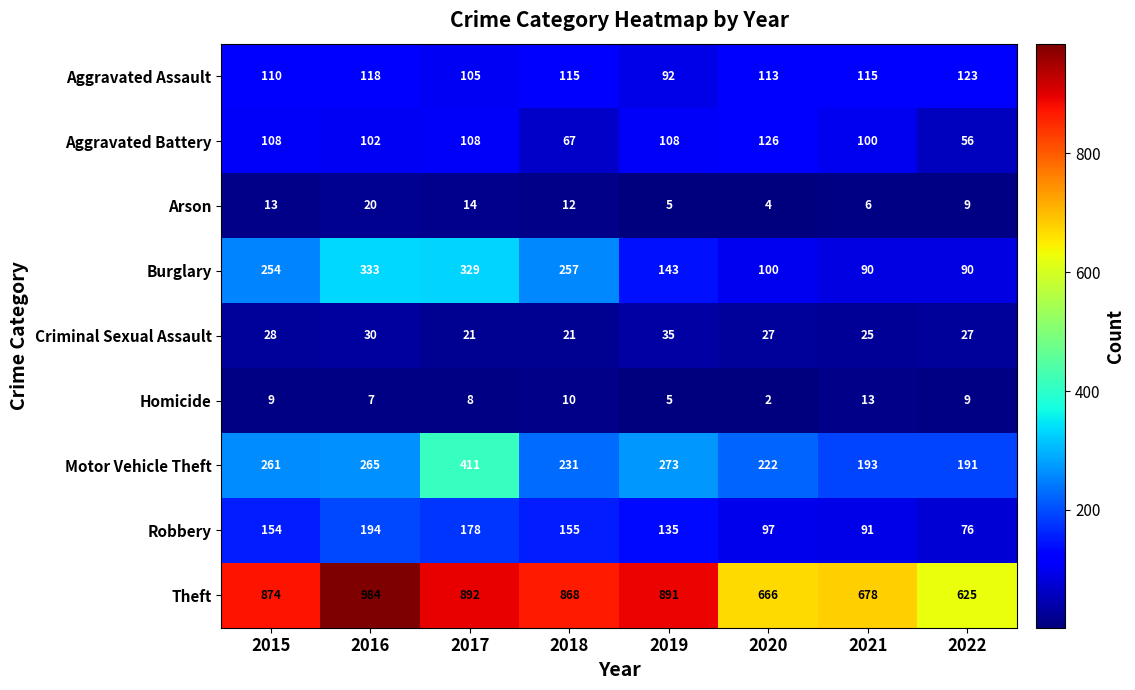

Is it true that Criminal Sexual Assault equals 46 at 2015?

False